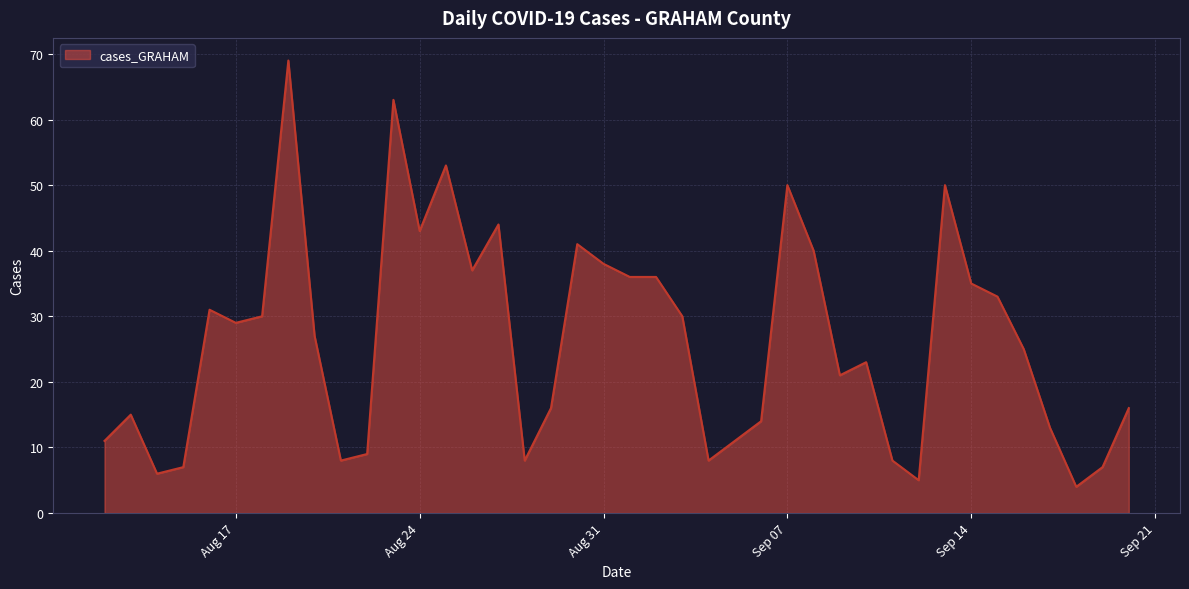

What is the difference between the maximum and minimum values?

65